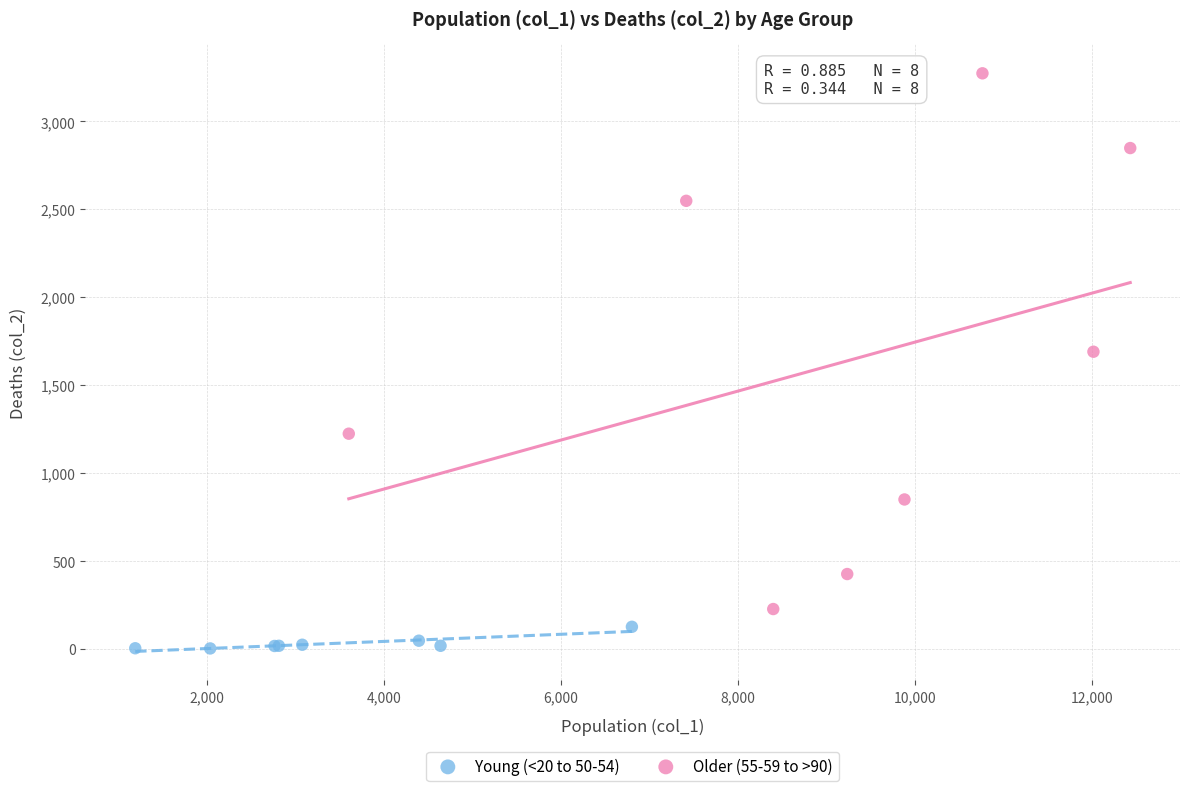

Which series contains the highest Y value?

Older (55-59 to >90)